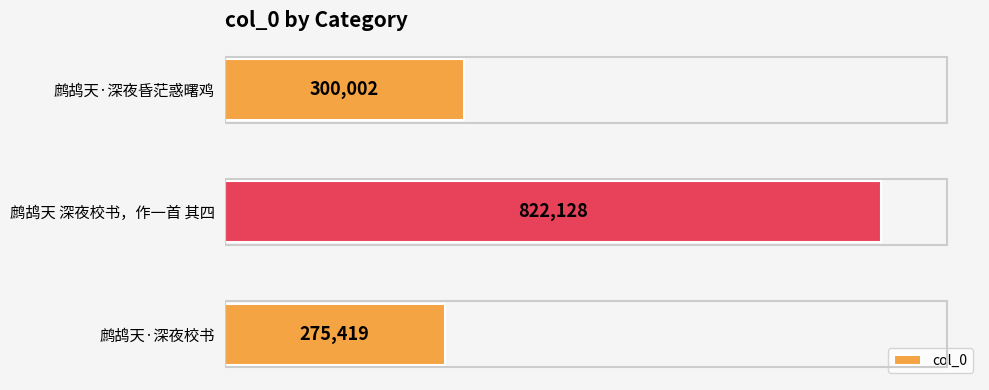

What is the ratio of the value at 鹧鸪天·深夜昏茫惑曙鸡 to the value at 鹧鸪天·深夜校书?

1.1